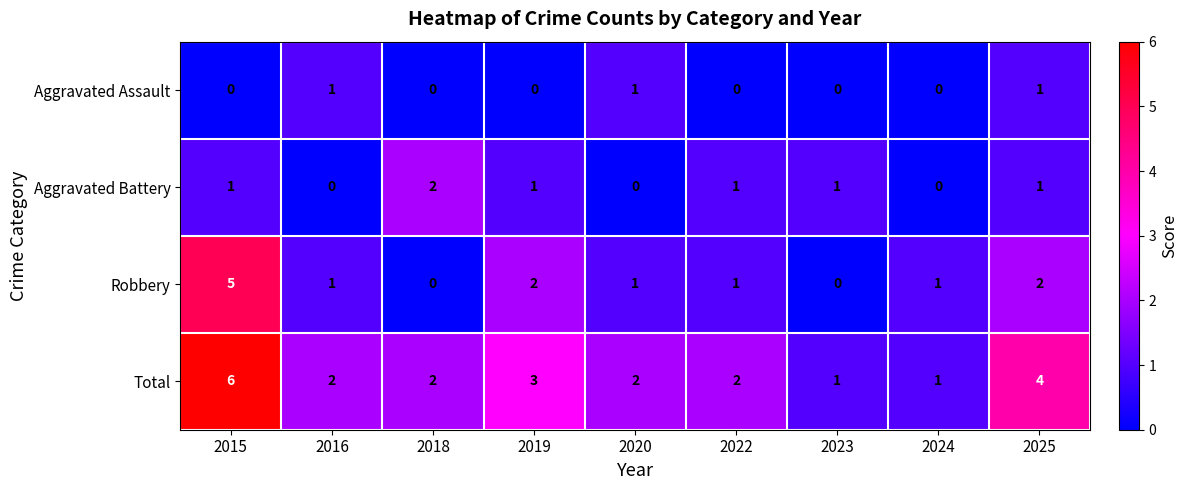

The Total series shows 1 at 2023. True or false?

True